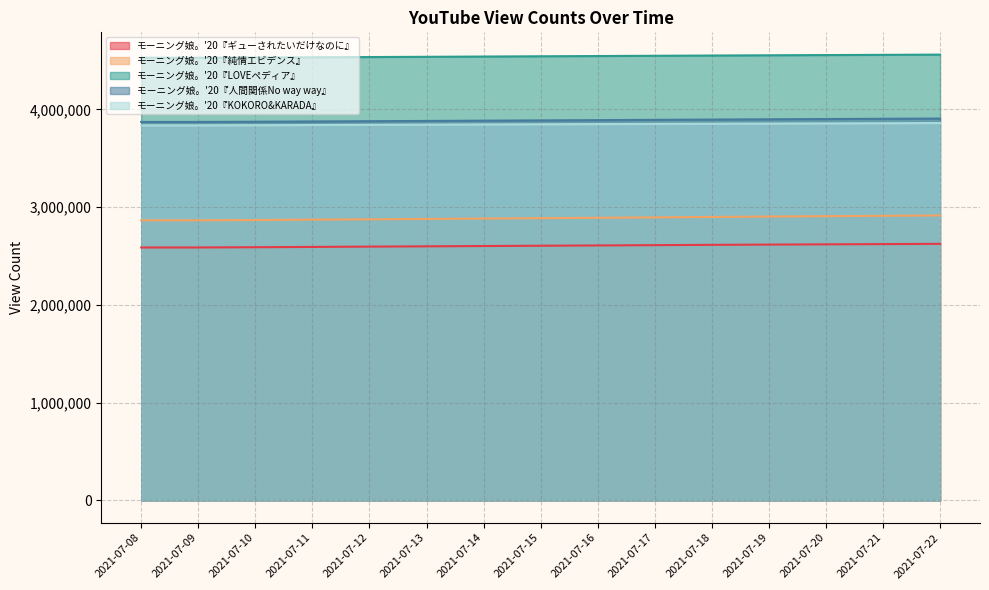

At how many categories does at least one series exceed 4155072?

15